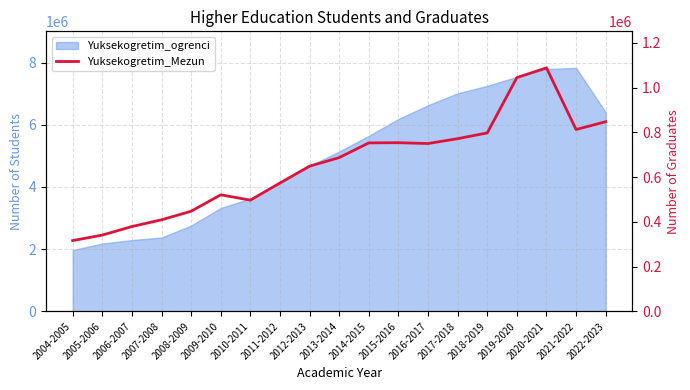

At which label is the value closest to 701997?

2013-2014